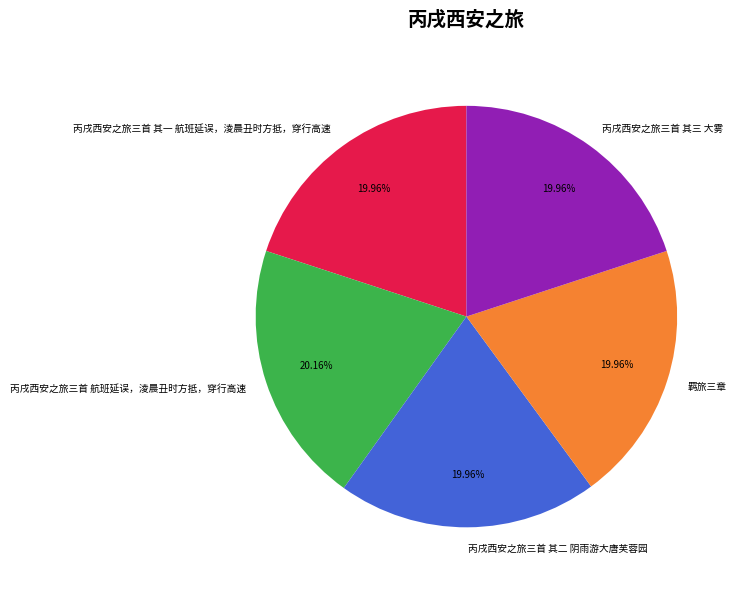

Does 羁旅三章 represent more than half of the total?

No